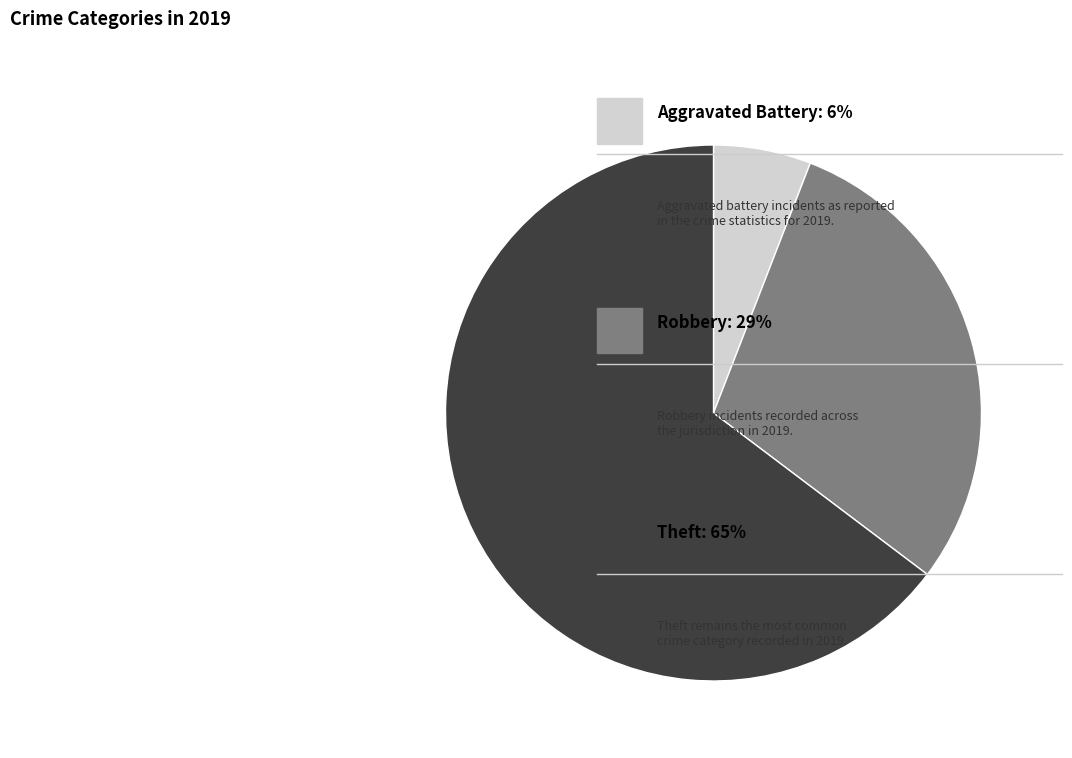

Is there any slice that represents more than half of the pie?

Yes